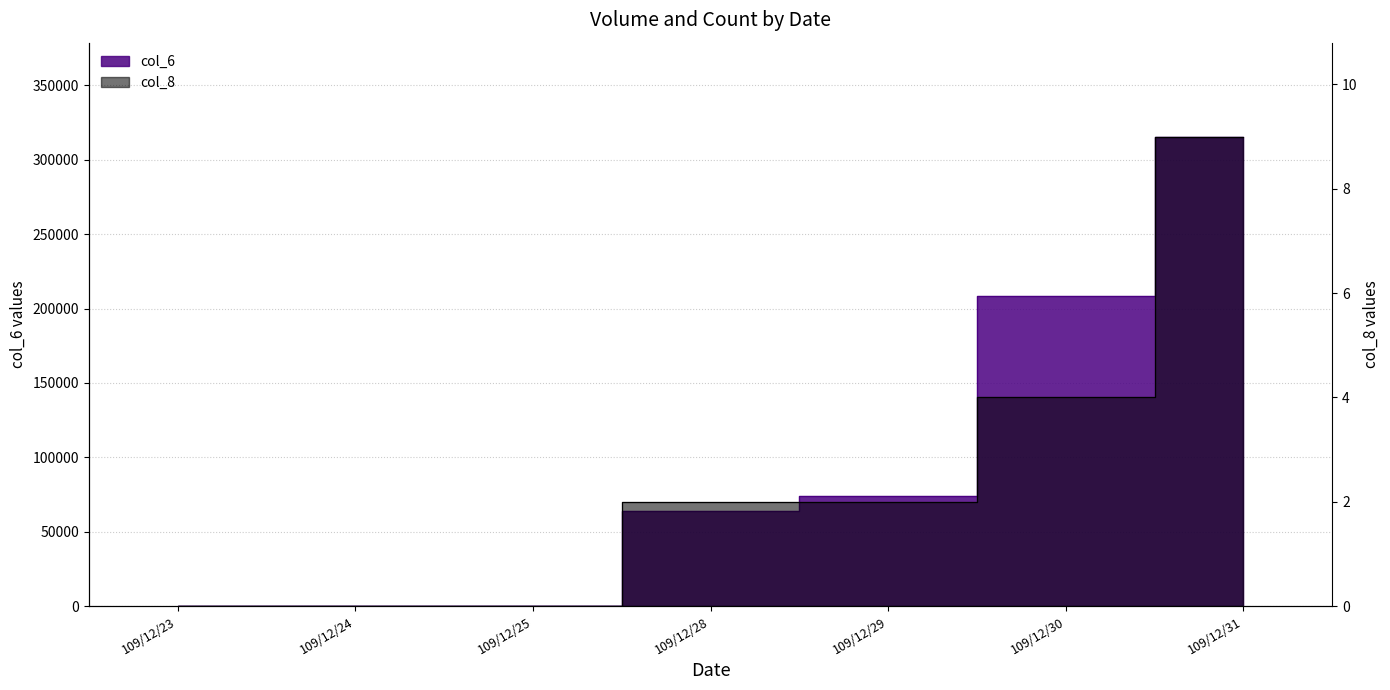

Reading left to right, extract all data points from this chart.

col_6: 0	0	0	64140	74290	208200	315630
col_8: 0	0	0	2	2	4	9